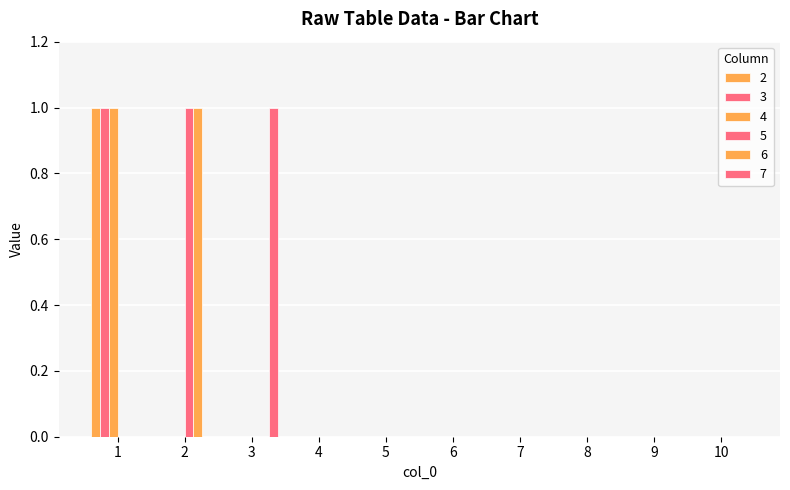

How many series are shown in this chart?

6